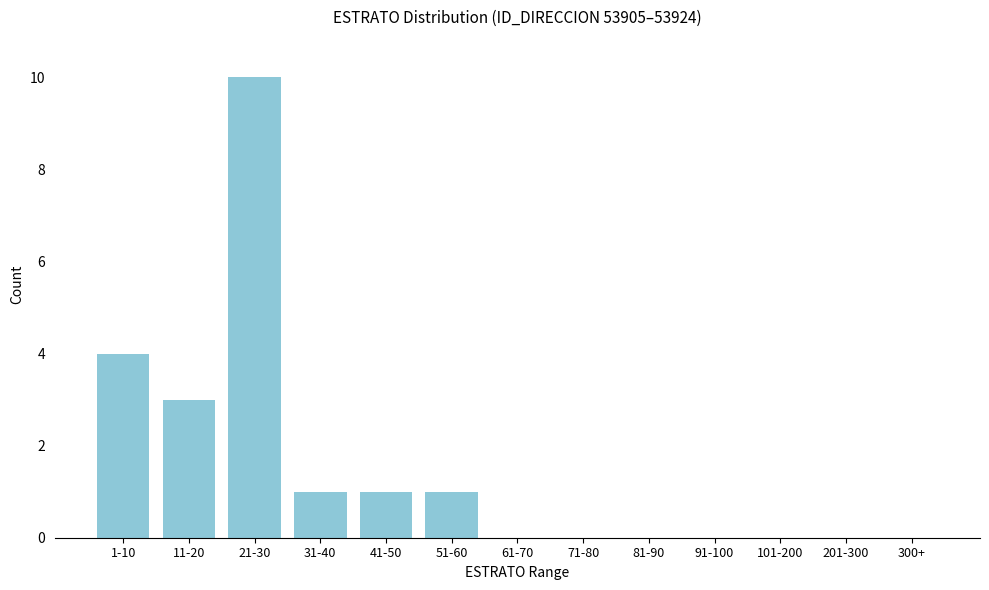

Reading left to right, list all the values displayed in this chart.

1-10=4	11-20=3	21-30=10	31-40=1	41-50=1	51-60=1	61-70=0	71-80=0	81-90=0	91-100=0	101-200=0	201-300=0	300+=0